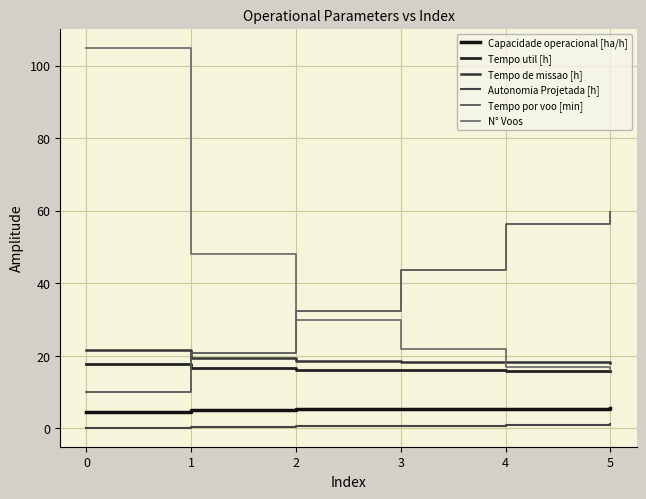

Does the chart display data point markers on the line(s)?

No